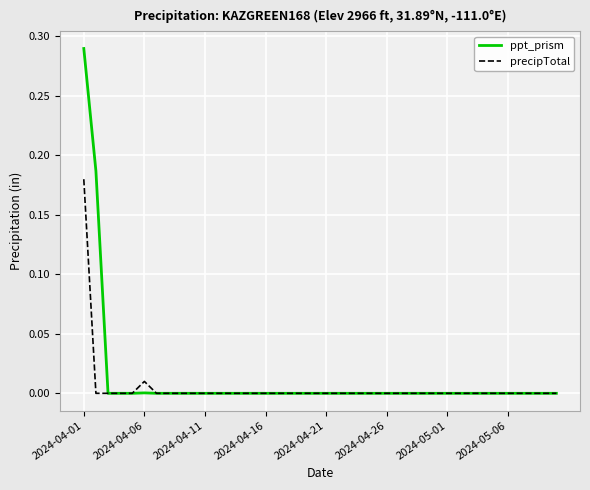

Which series has the largest range (max minus min)?

ppt_prism